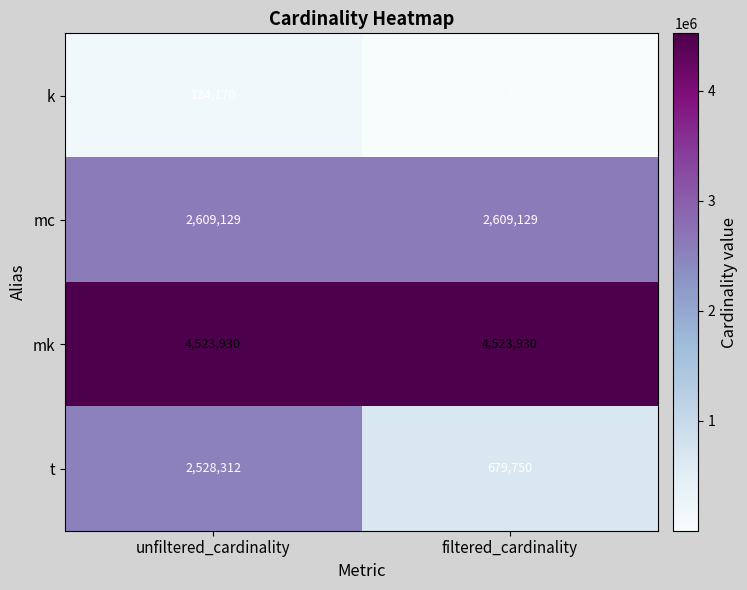

What is the difference between the highest and lowest values at unfiltered_cardinality?

4389760